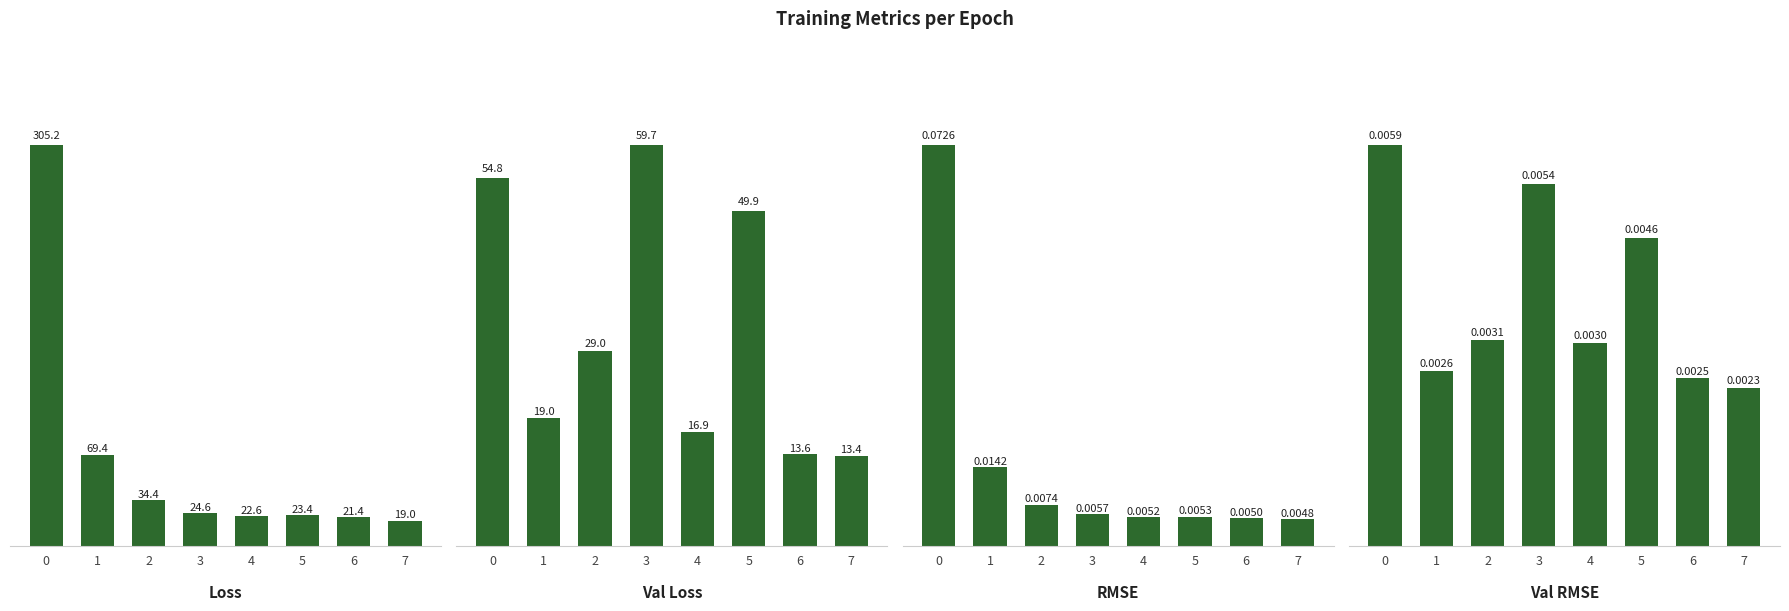

Count the number of data series in this chart.

4